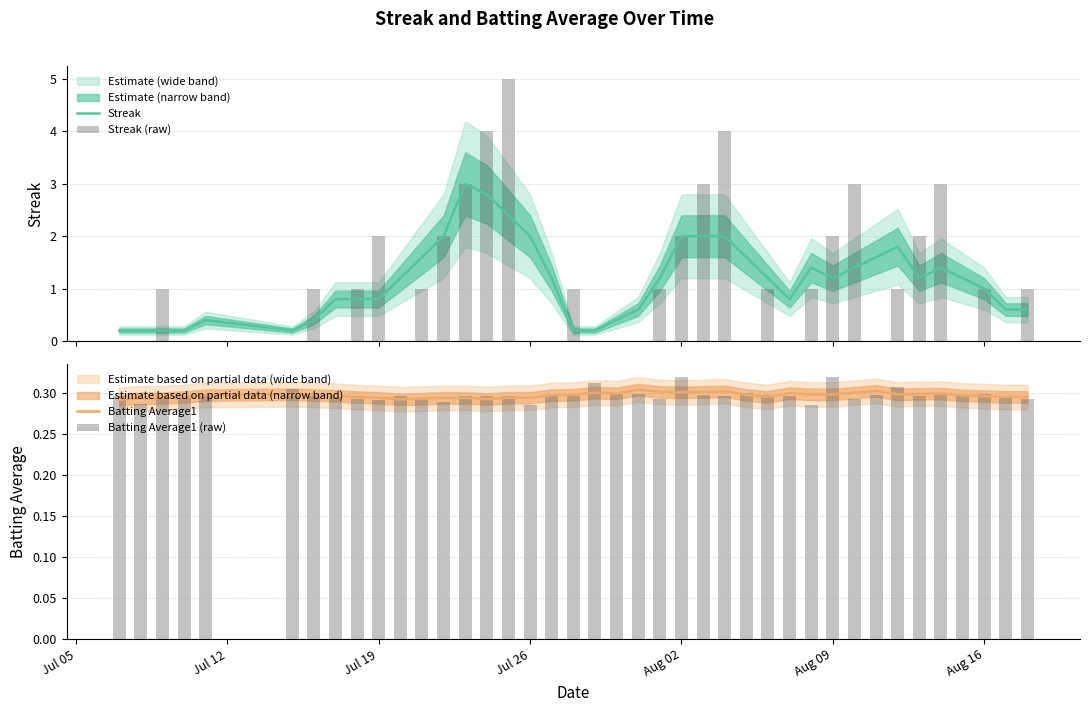

How many data points does each series have?

40